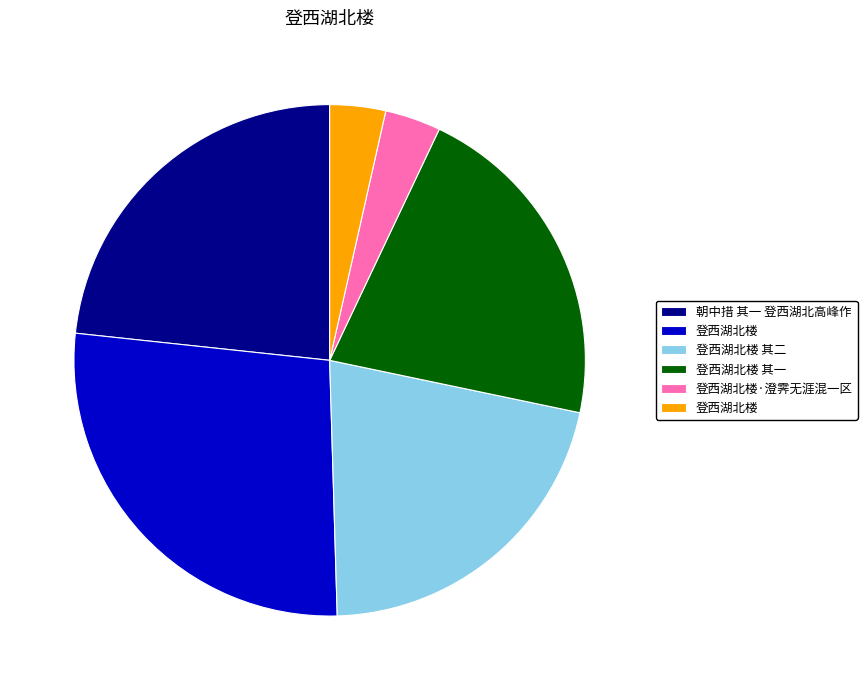

Is there a majority slice in this chart?

No